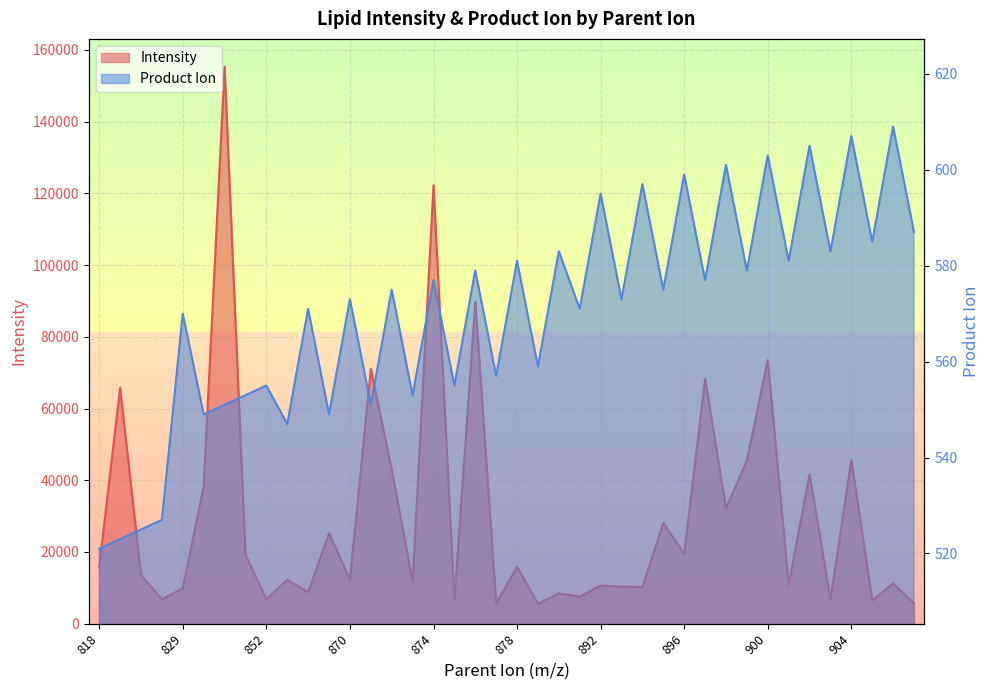

Which series has the largest range (max minus min)?

Intensity